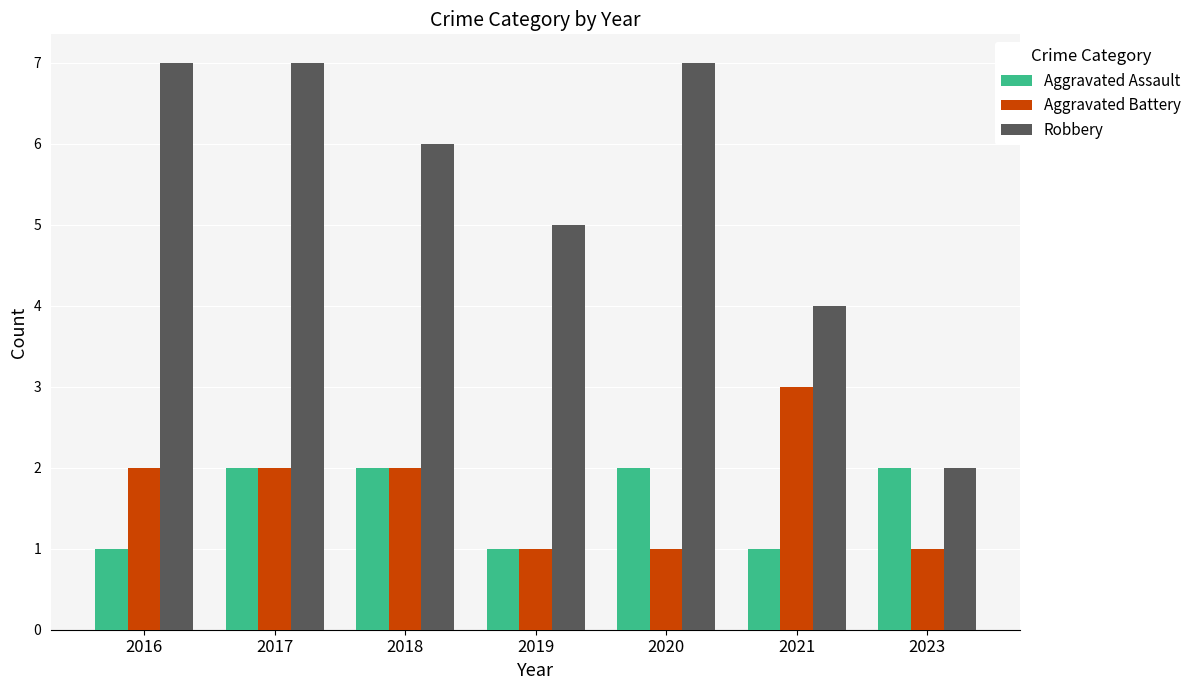

What is the sum of all Aggravated Assault values?

11